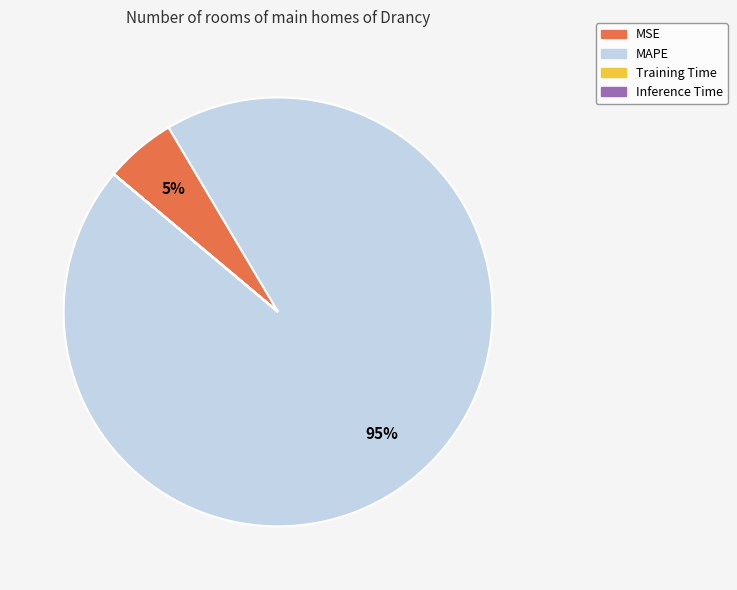

Does MSE account for over 50% of the chart?

No